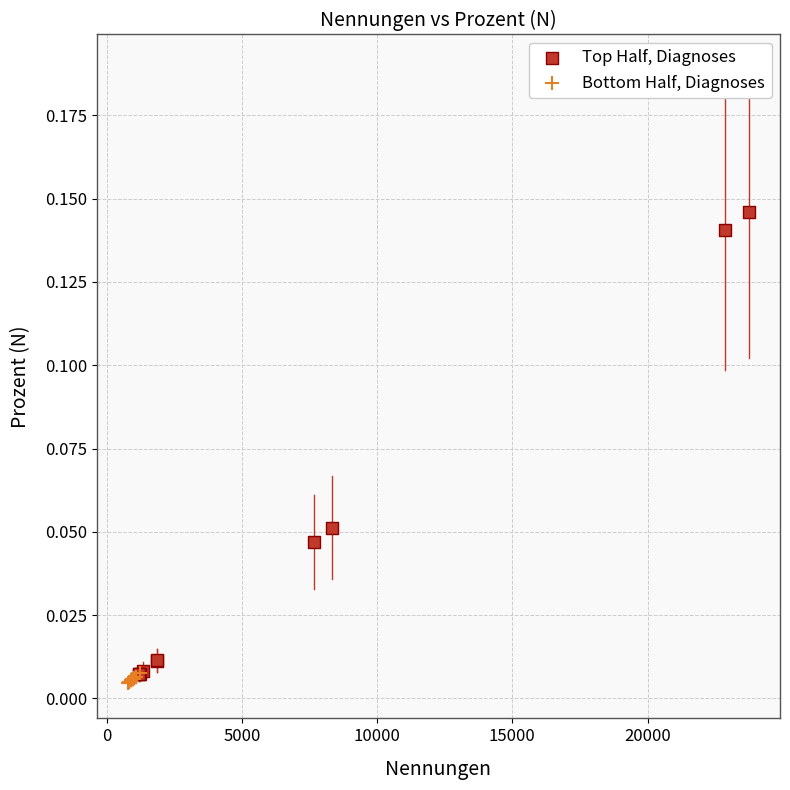

Which series contains the highest Y value?

Top Half, Diagnoses